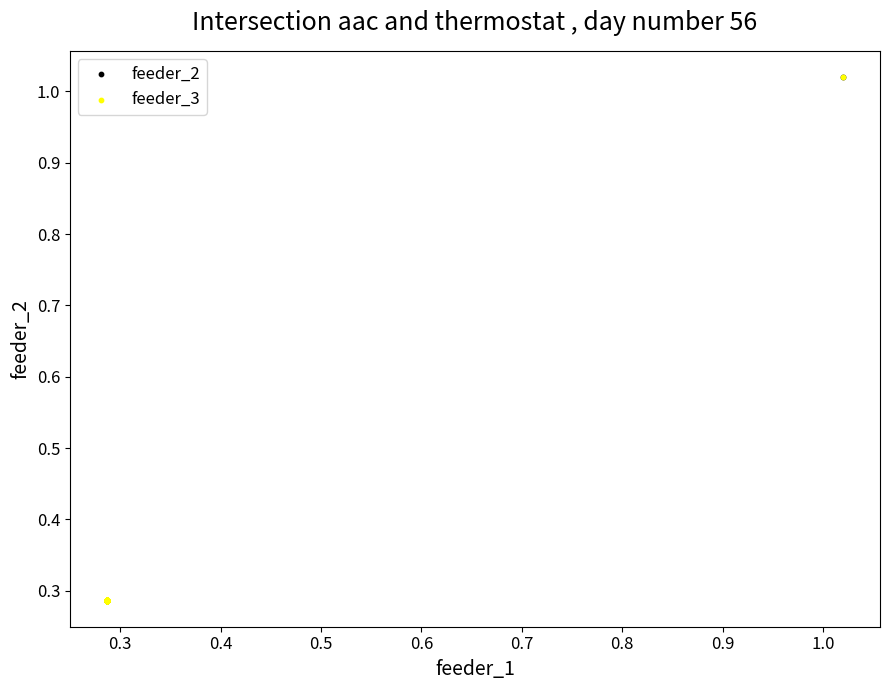

What are all the series names shown in the legend?

feeder_2, feeder_3